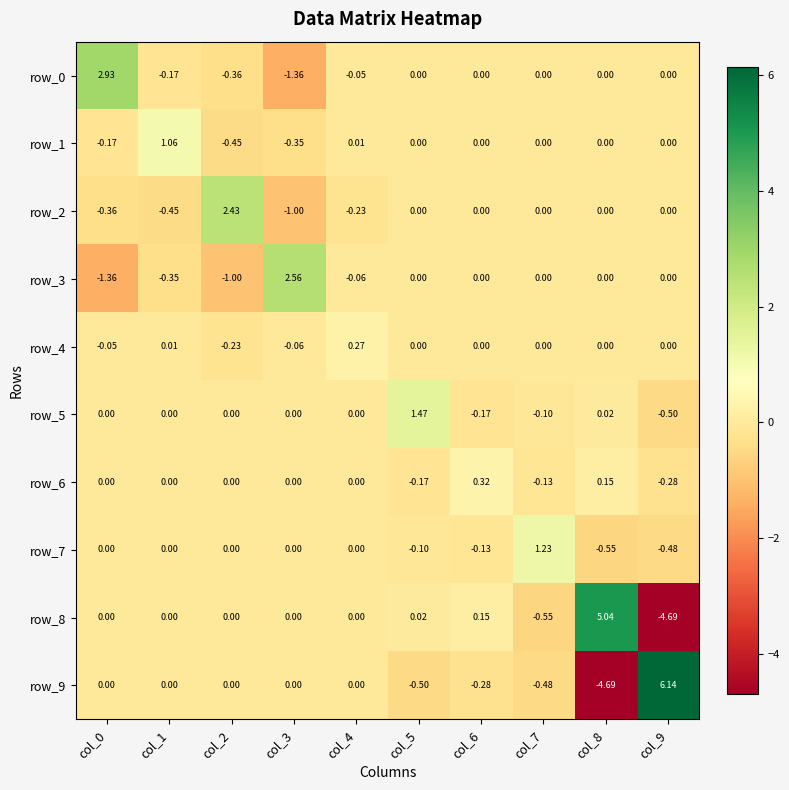

What is the total value across all series at col_9?

0.2